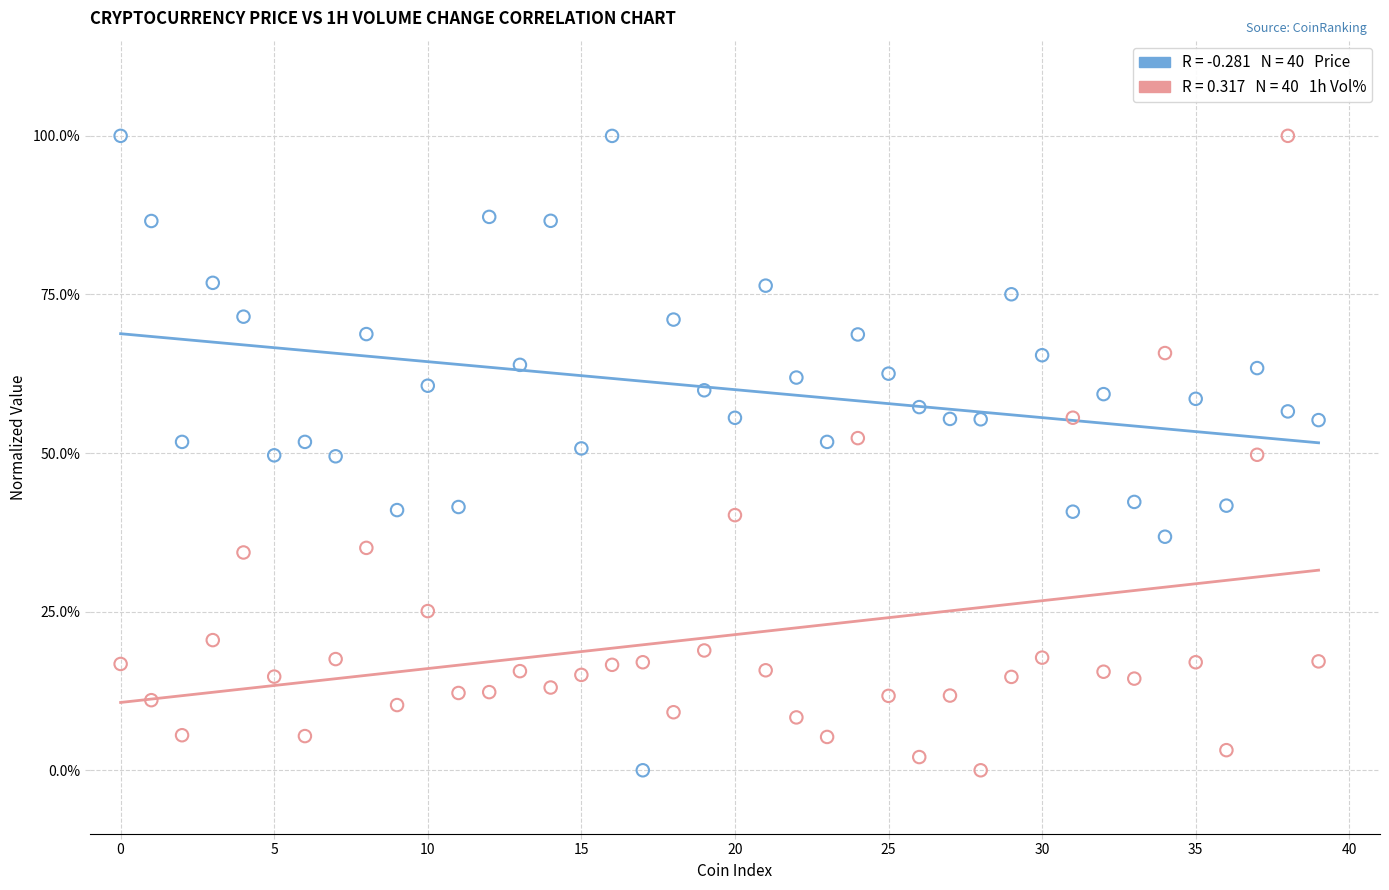

Across all data points, what is the range of Y values (max minus min)?

100.0